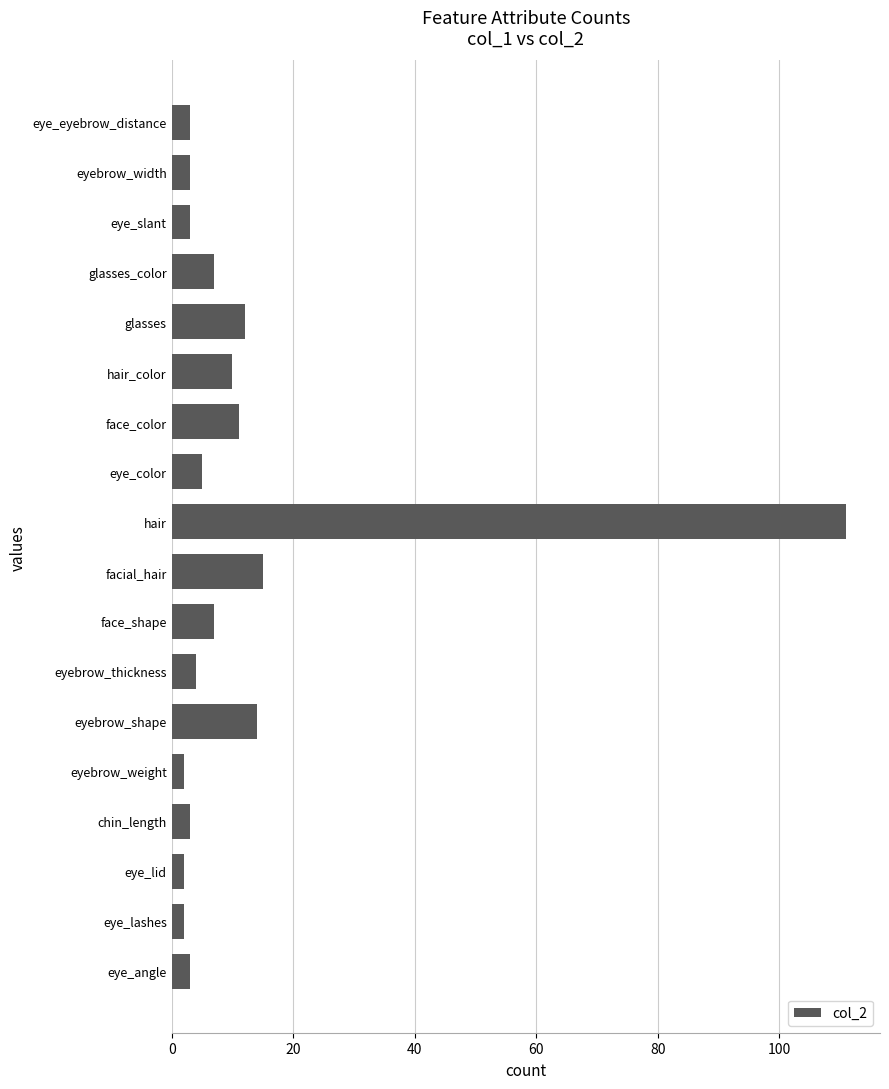

The value at hair_color is 6. True or false?

False